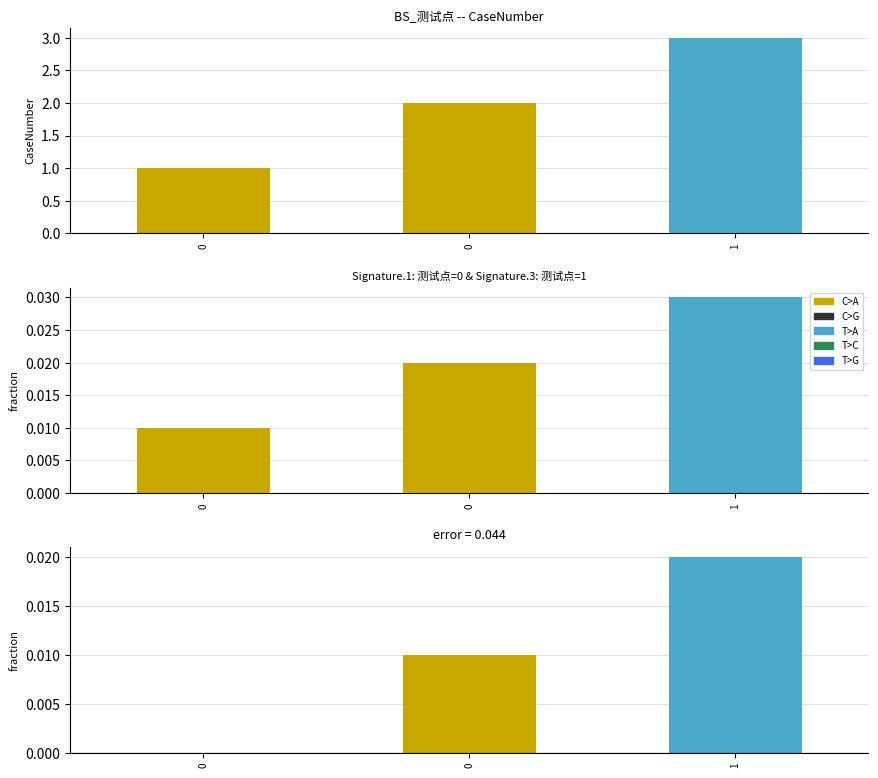

What is the ratio of the value at 0 to the value at 0?

2.0